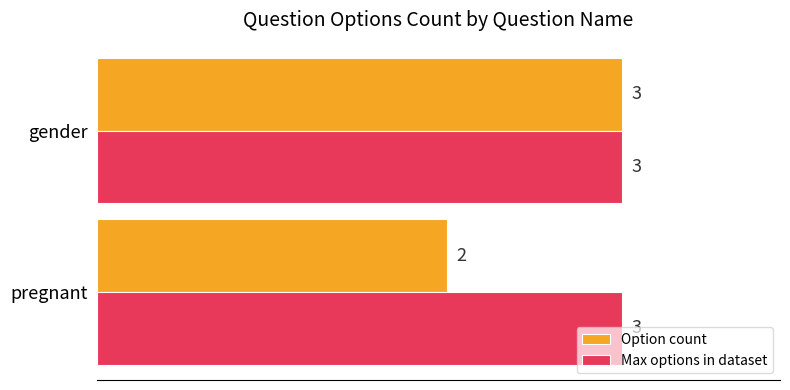

Which category has the highest value in the Option count series?

gender